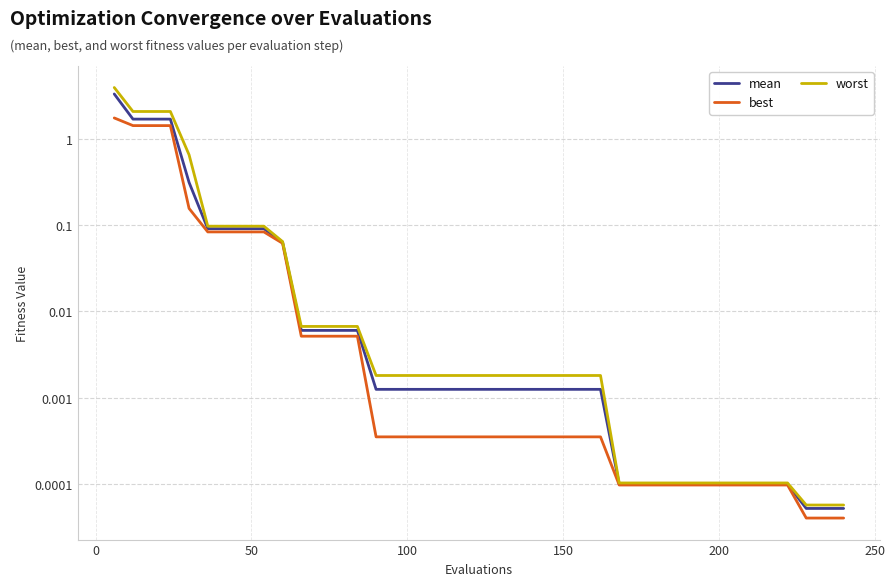

At how many categories does at least one series exceed 3?

1